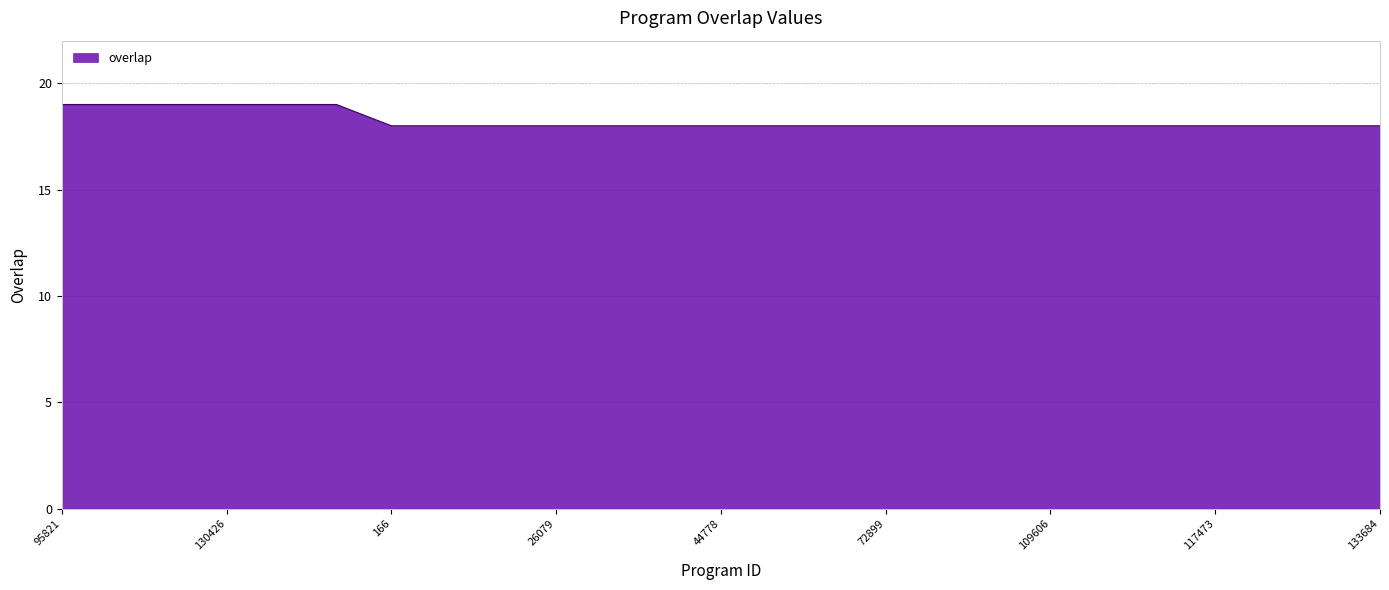

What is the minimum value shown in the chart?

18